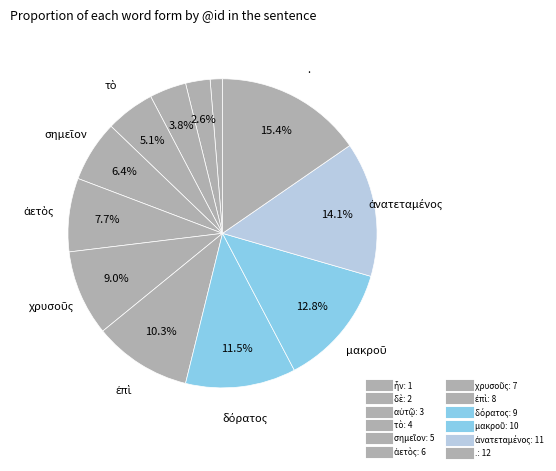

Do ἐπὶ and ἦν together represent more than half of the pie?

No